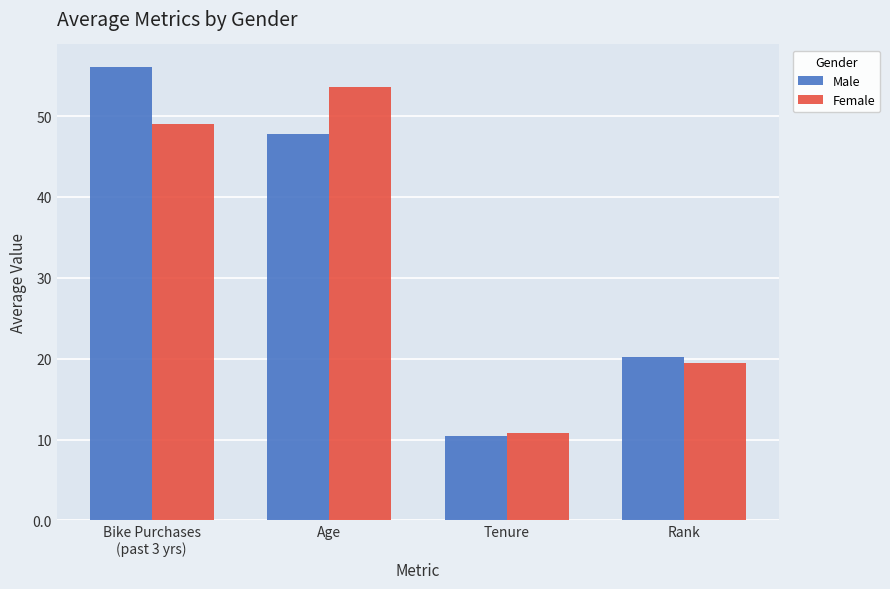

Read the Female value at Bike Purchases
(past 3 yrs).

49.0